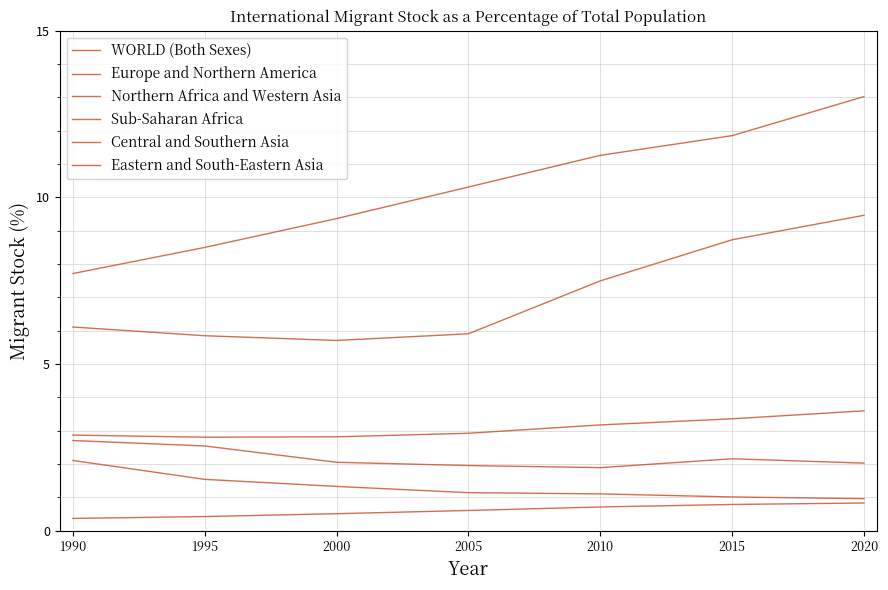

What is the maximum value for WORLD (Both Sexes)?

3.6